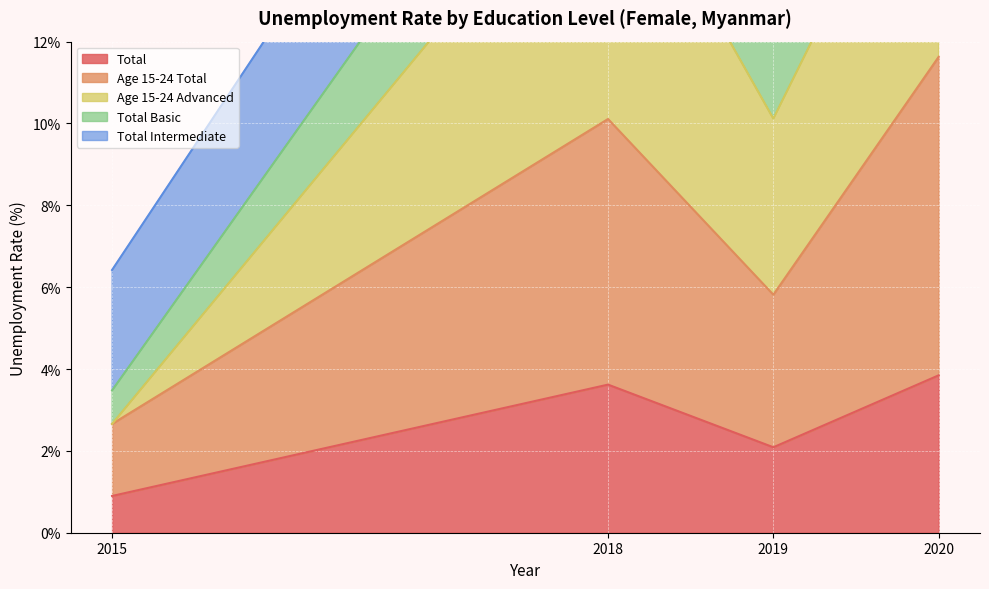

Between 2015 and 2020, which is larger?

2020